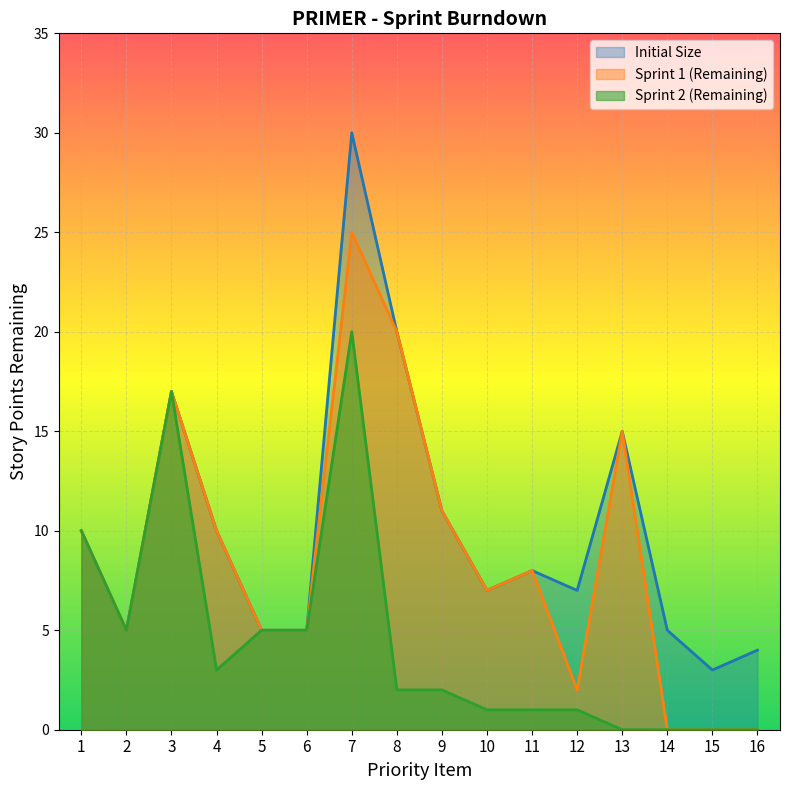

How many values in the Sprint 2 (Remaining) series exceed 2?

7